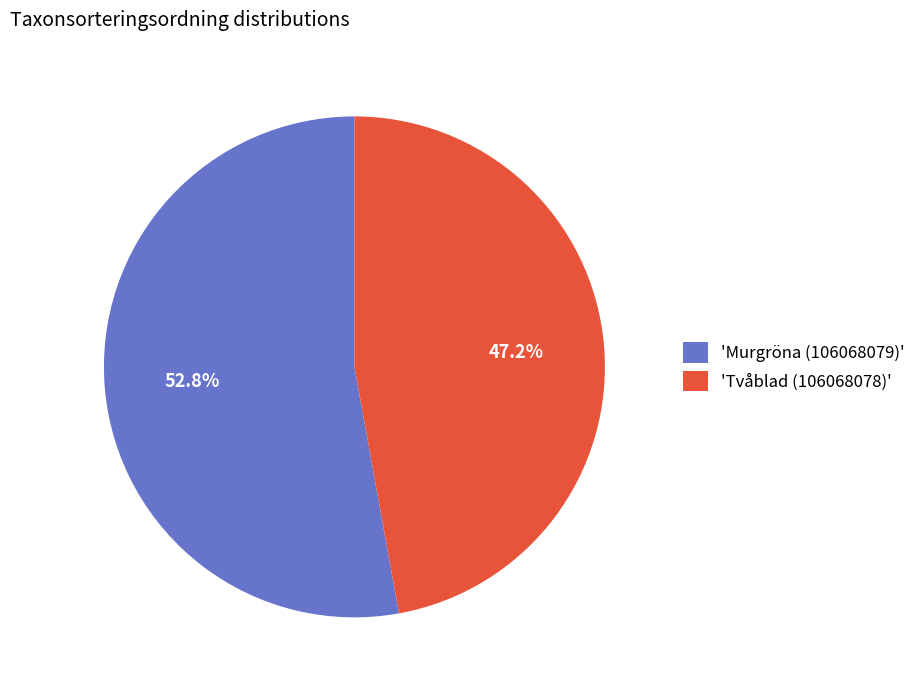

Is the sum of 'Murgröna (106068079)' and 'Tvåblad (106068078)' greater than half?

Yes